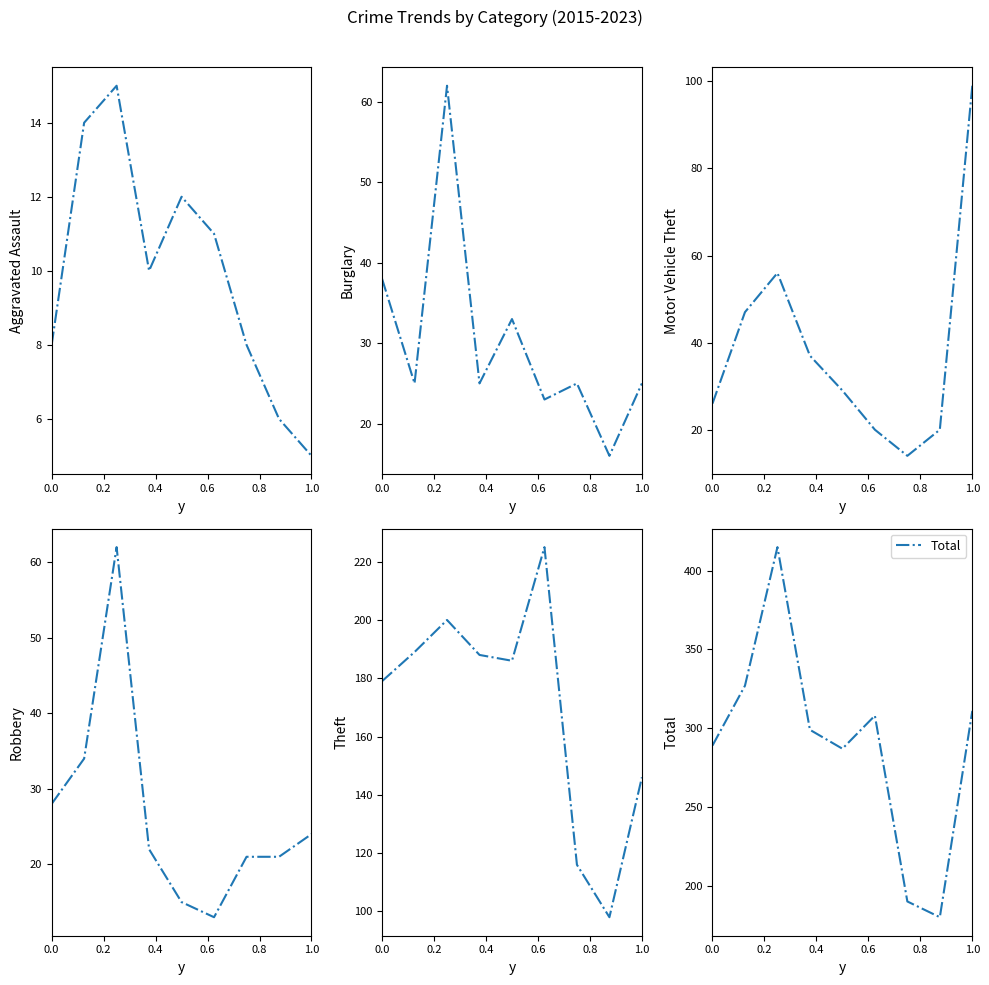

The value of Total at 0.0 is 61. True or false?

False